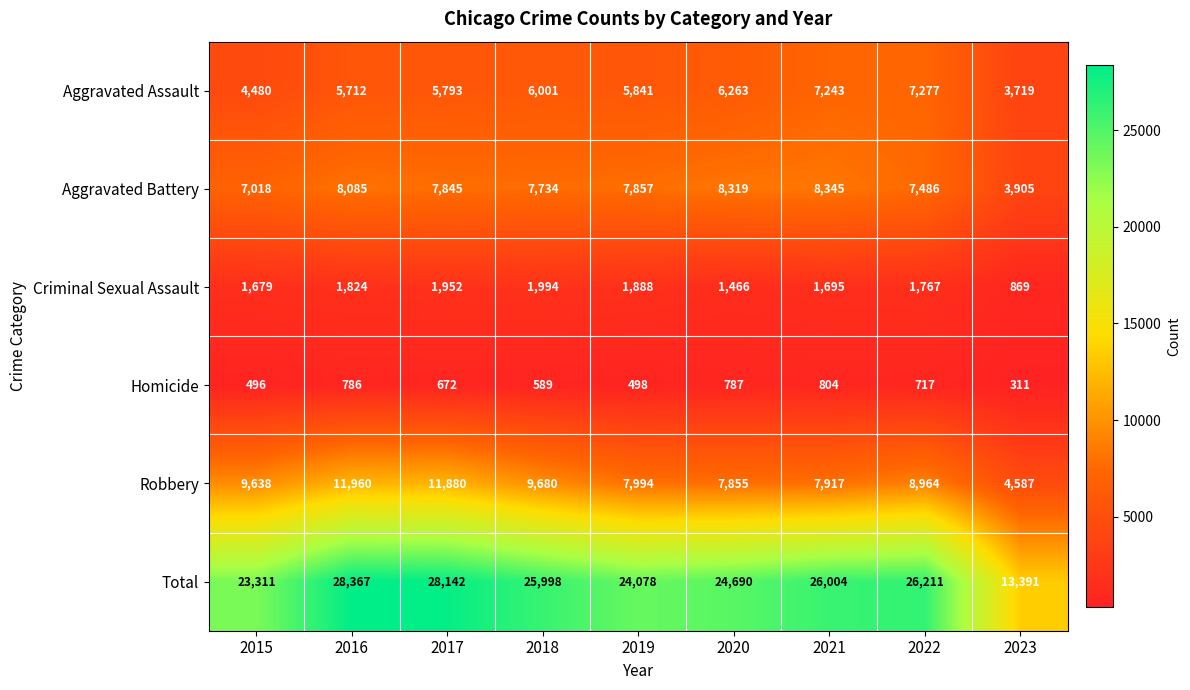

At which category does the chart reach its peak across all series?

2016